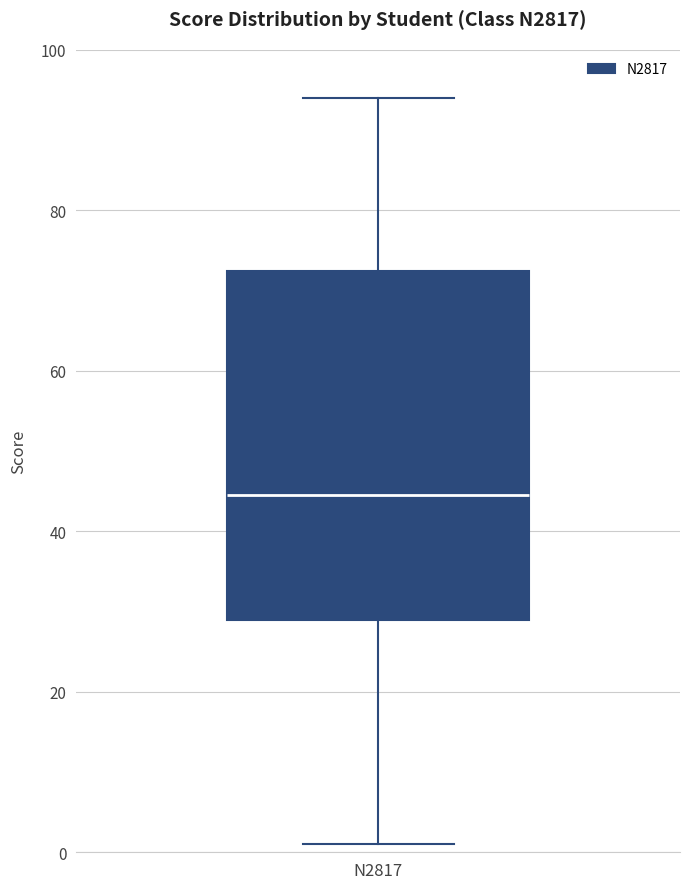

Read this box plot against the y-axis: the position of the median line, the range covered by the box, and the ends of both whiskers. The values are not printed on the chart, so give them approximately, as read against the axis.

median 44, box 30 to 72, whiskers 2 to 94